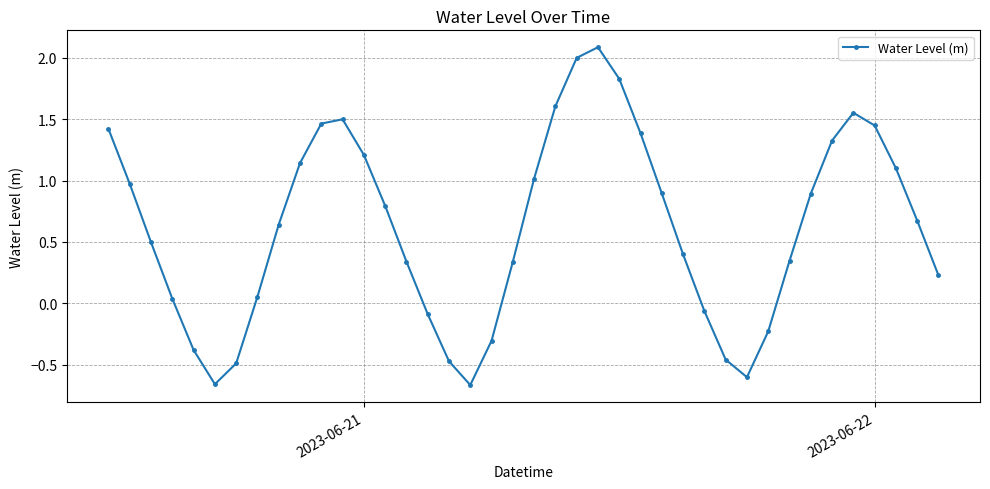

What is the difference between the maximum and minimum values?

2.8